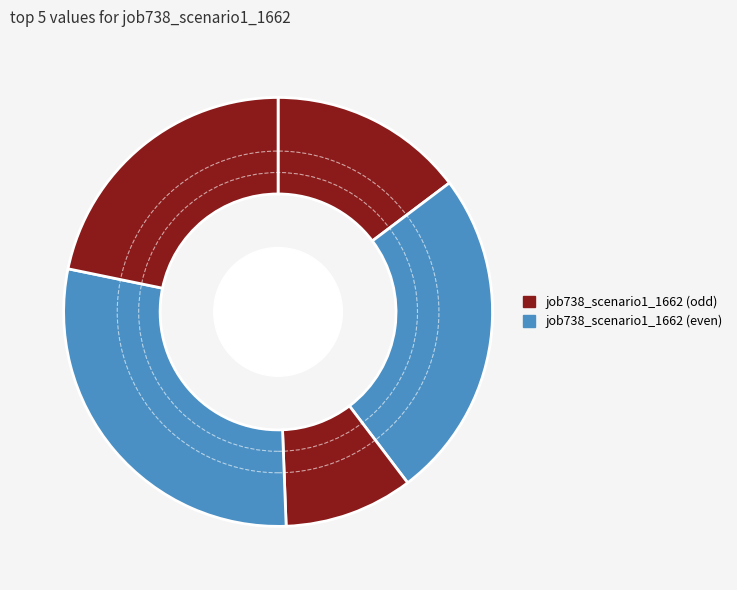

How many slices are in this pie chart?

5